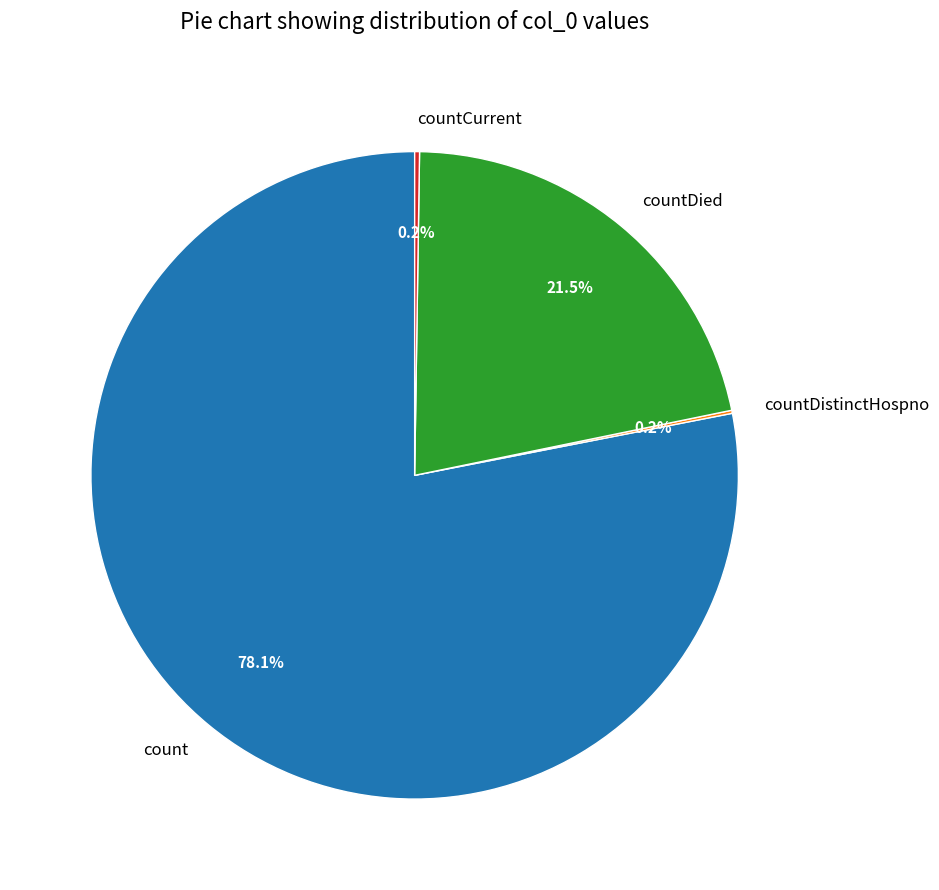

What is the largest slice in the pie chart?

count